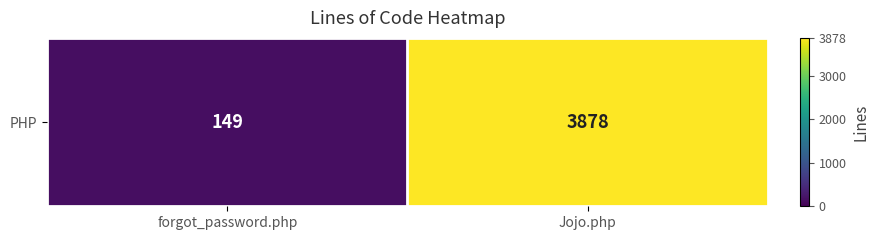

Is it true that the value at forgot_password.php is 229?

False